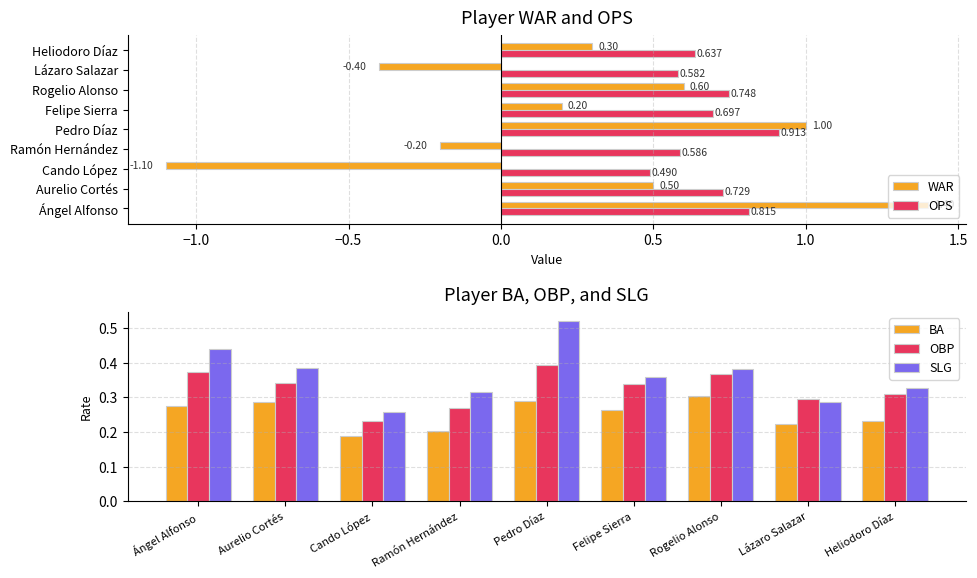

At which label is SLG closest to 0?

Cando López